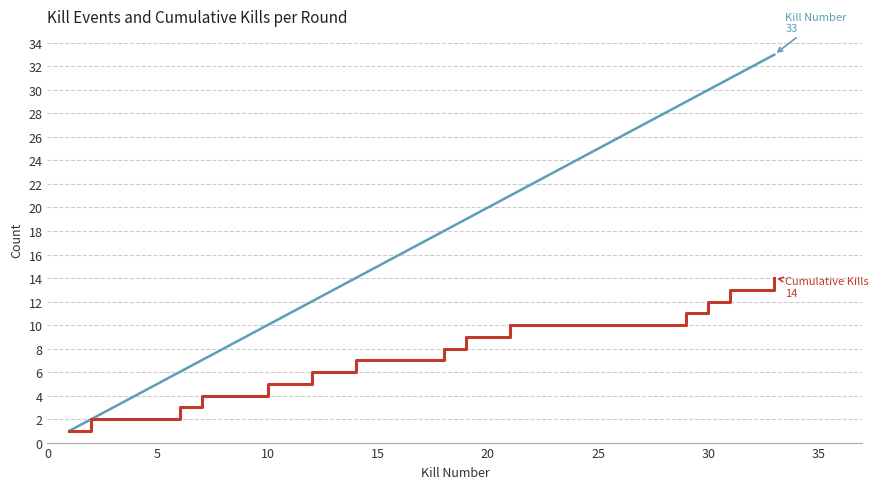

What is the greatest value displayed?

33